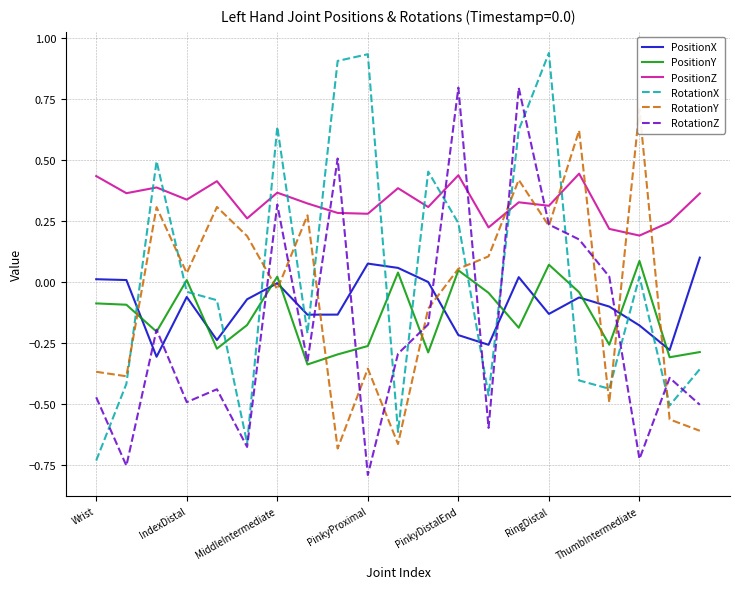

In RotationX, how many points are lower than both neighbors (excluding endpoints)?

6